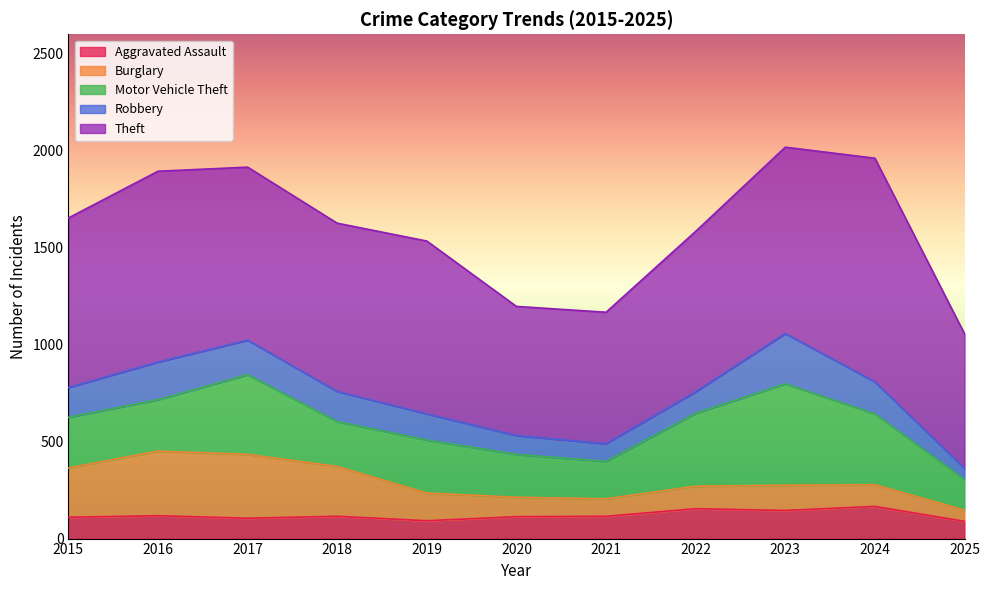

At which category does Robbery reach its first local valley?

2021